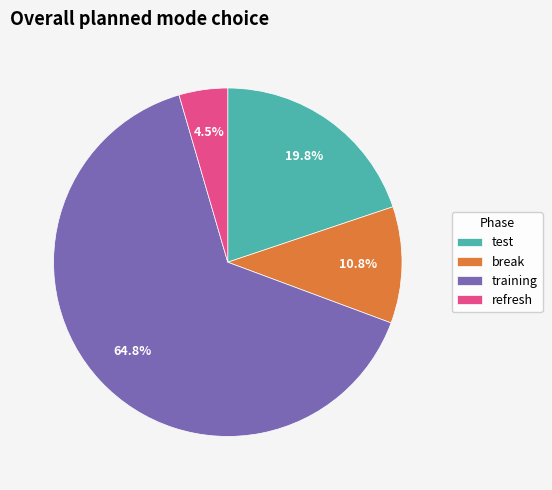

What is the majority slice?

training